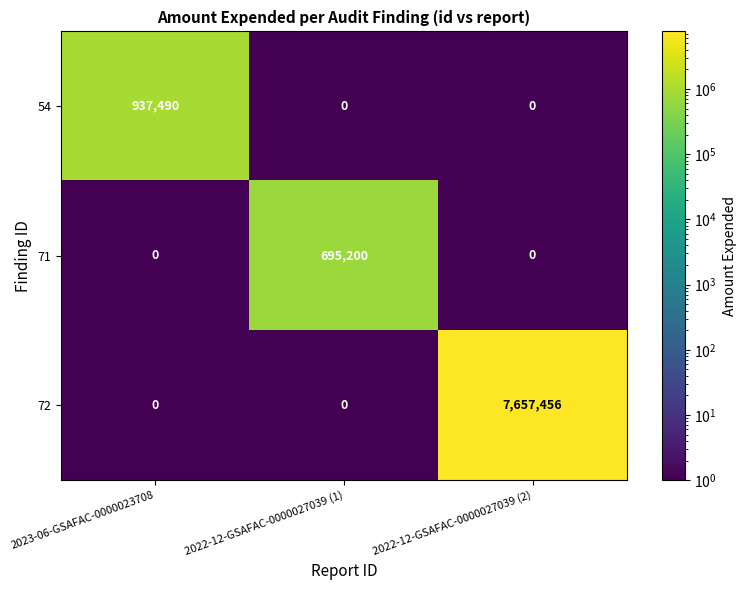

What is the sum of all 72 values?

7657456